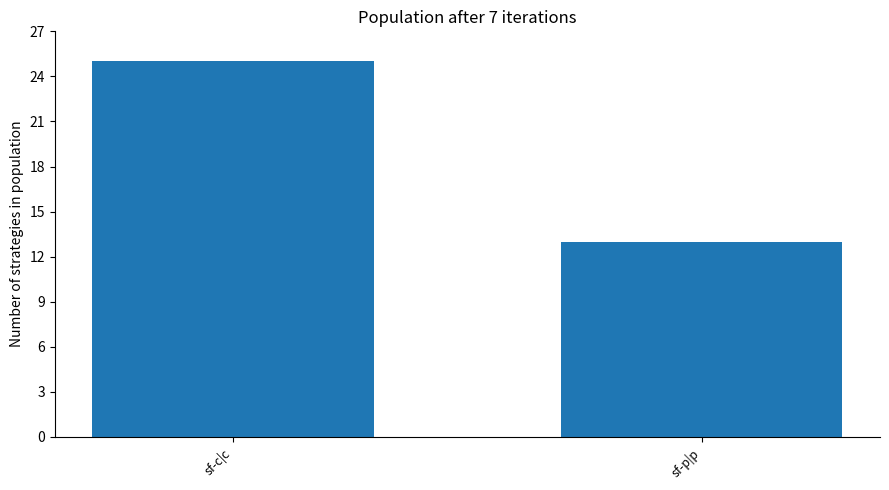

Reading left to right, transcribe all the data shown in this chart.

25	13